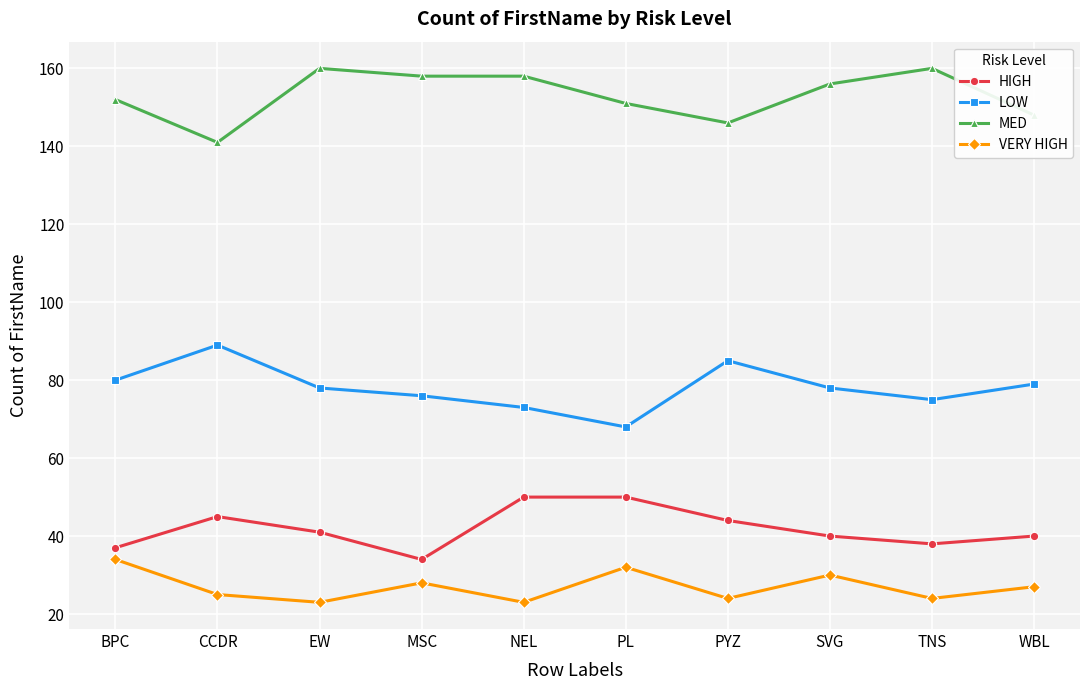

At which category does MED reach its first local valley?

CCDR